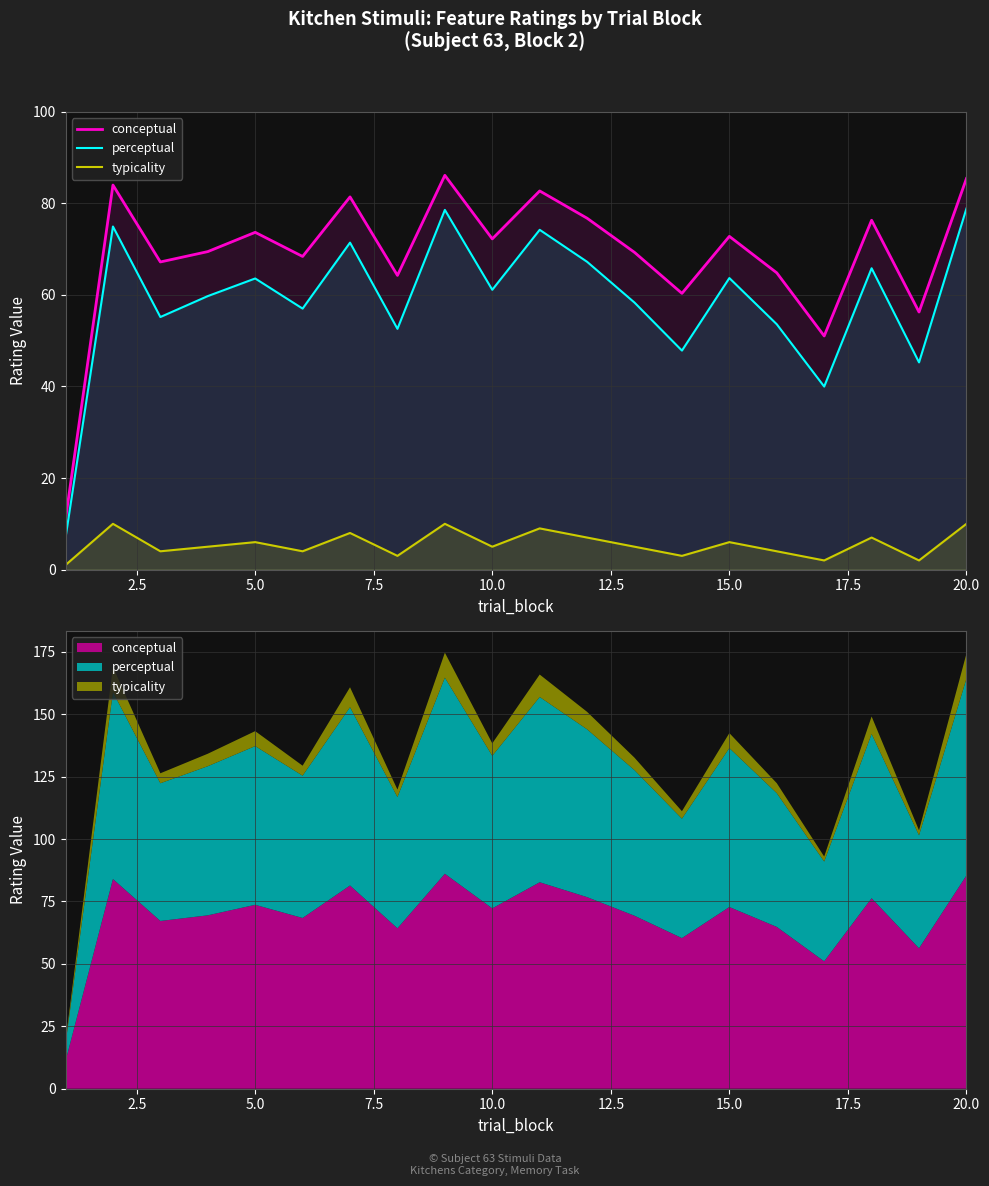

The value of typicality at 17.5 is 0.7. True or false?

False